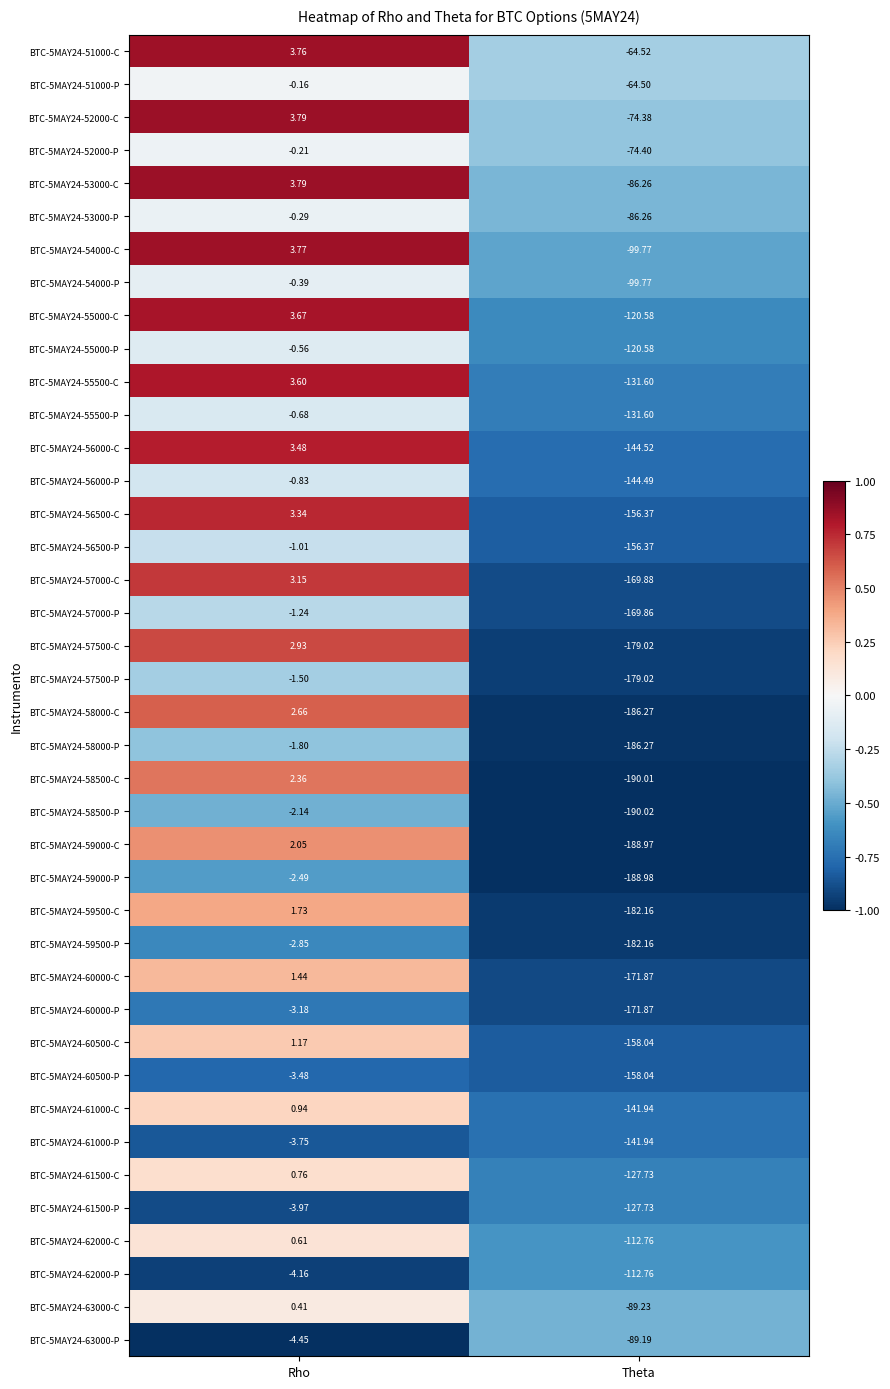

Rank the categories by BTC-5MAY24-59000-C value from lowest to highest.

Theta, Rho